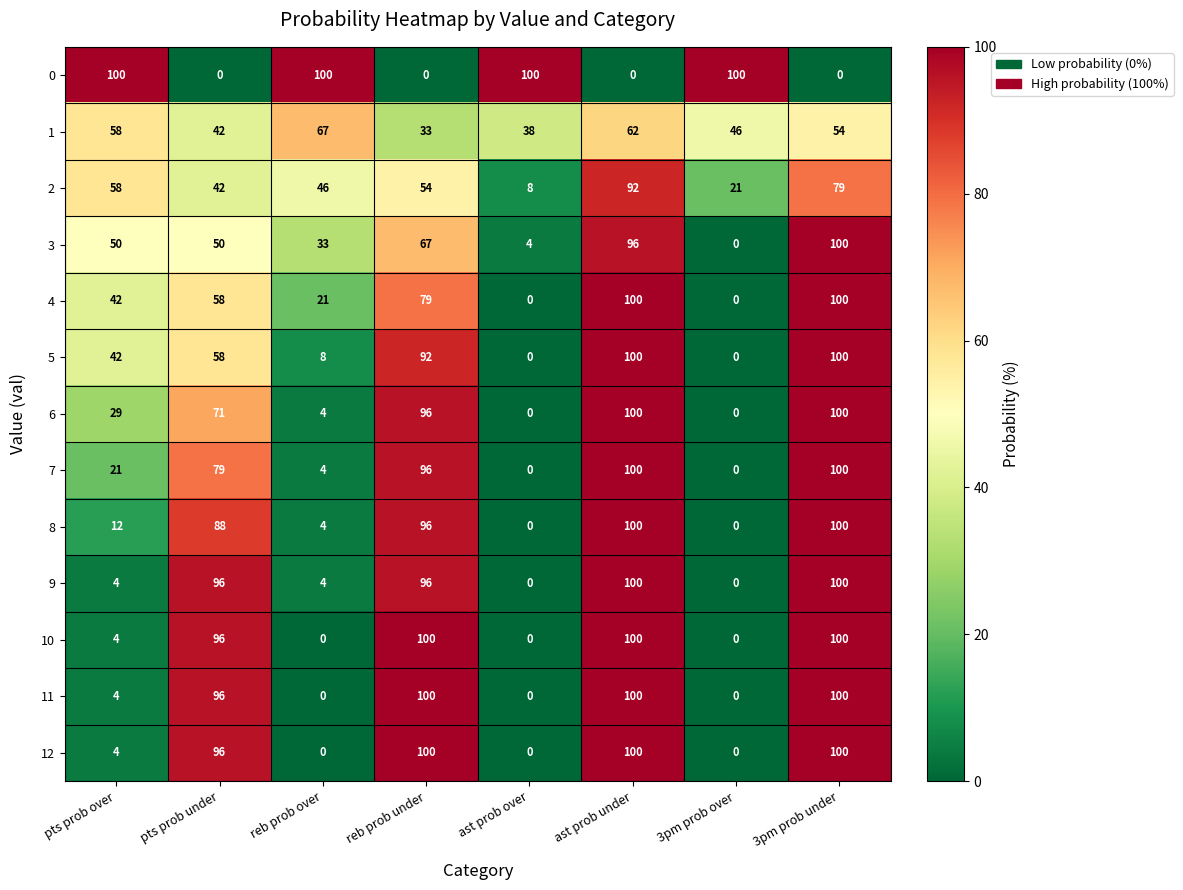

What is the difference between the highest and lowest values at reb prob over?

100